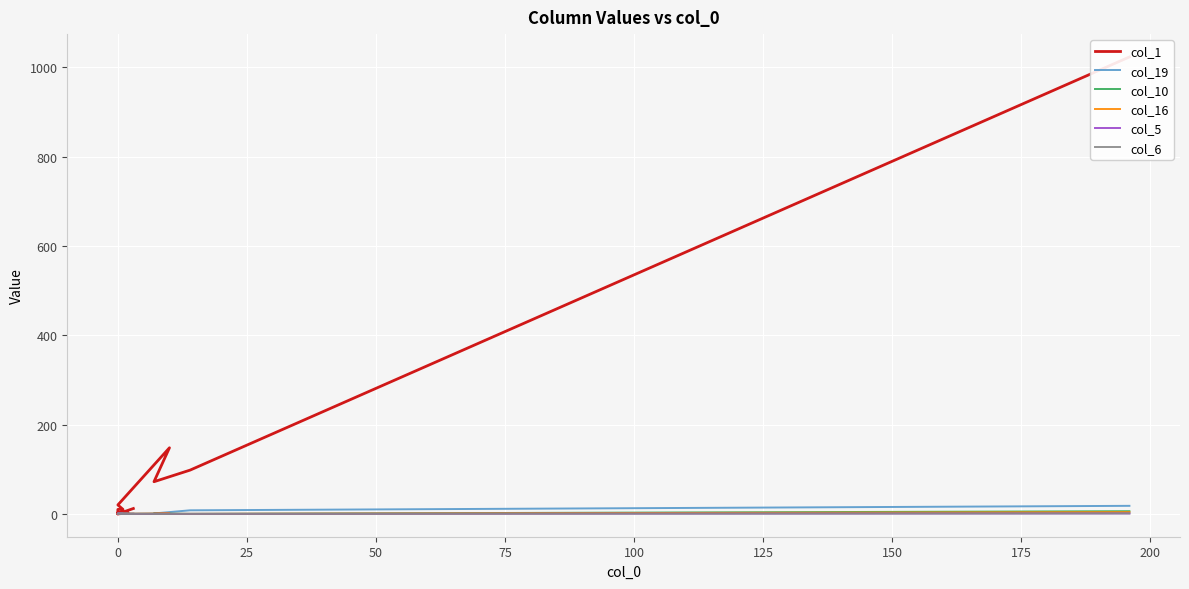

How many interior local valleys does the col_10 series have?

1